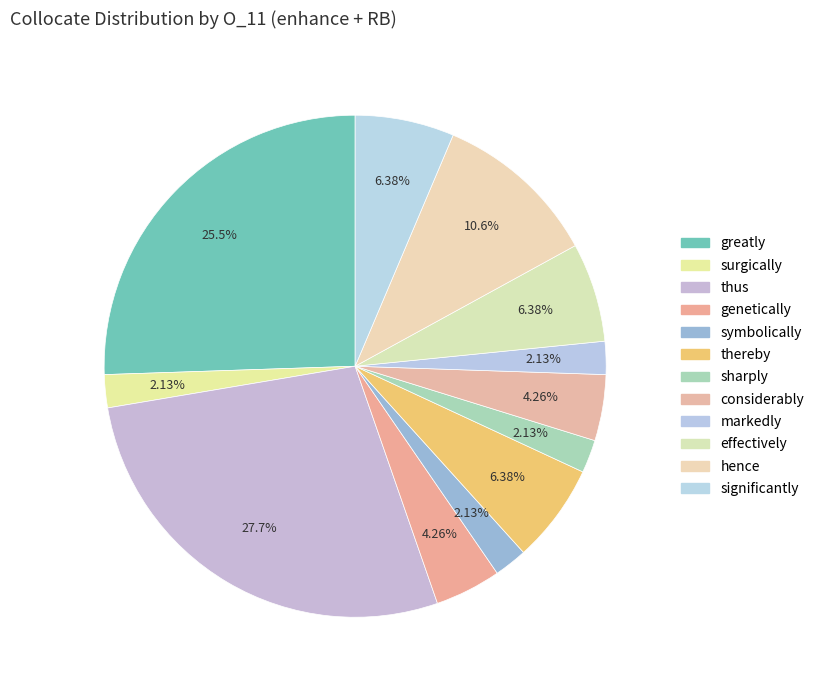

Is thereby the majority of the pie?

No